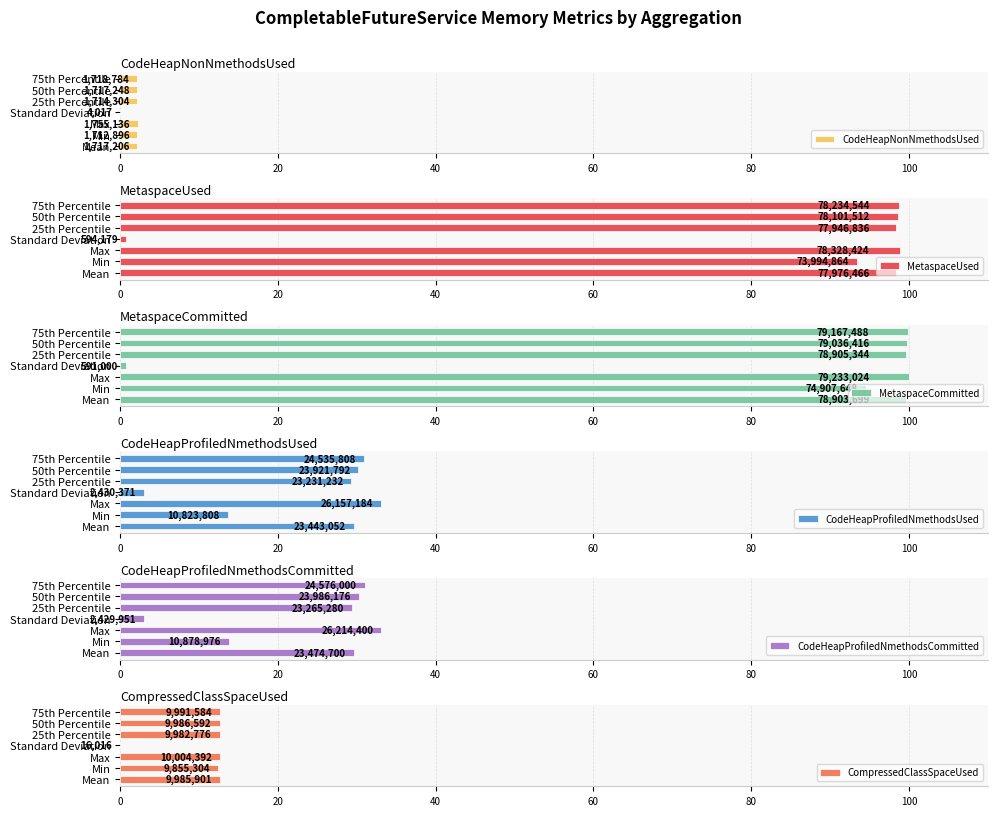

Reading left to right, list all the values displayed in this chart.

CodeHeapNonNmethodsUsed: 2.2	2.2	2.2	0.0	2.2	2.2	2.2
MetaspaceUsed: 98.4	93.4	98.9	0.7	98.4	98.6	98.7
MetaspaceCommitted: 99.6	94.5	100.0	0.7	99.6	99.8	99.9
CodeHeapProfiledNmethodsUsed: 29.6	13.7	33.0	3.1	29.3	30.2	31.0
CodeHeapProfiledNmethodsCommitted: 29.6	13.7	33.1	3.1	29.4	30.3	31.0
CompressedClassSpaceUsed: 12.6	12.4	12.6	0.0	12.6	12.6	12.6